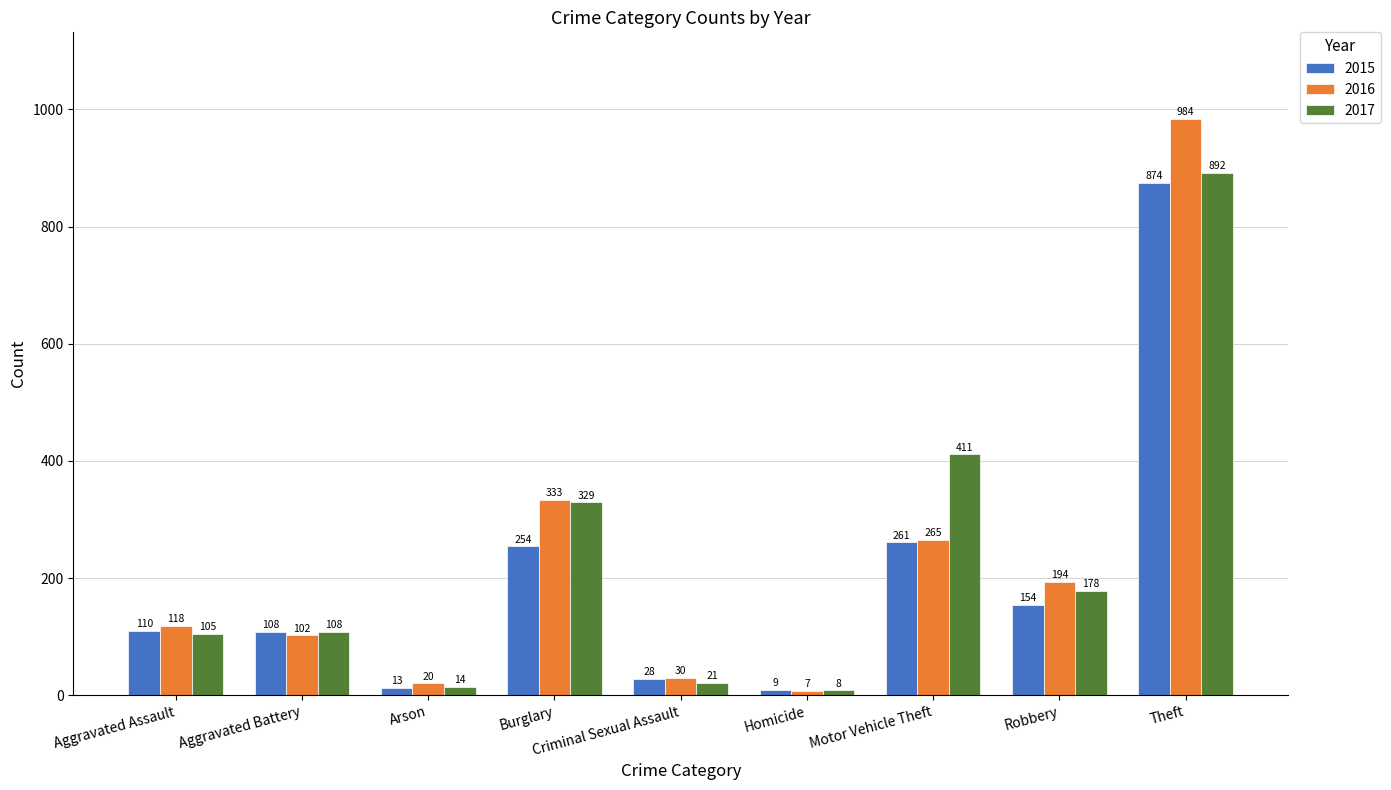

Which series has the widest spread of values?

2016